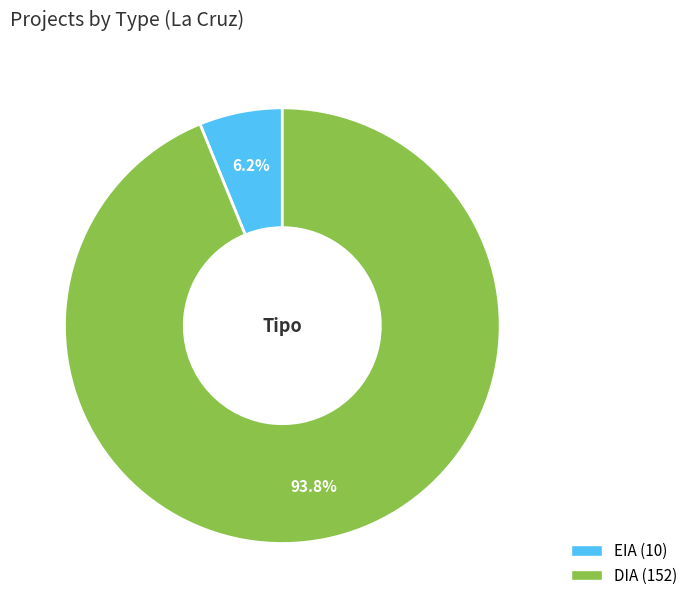

What is the ratio of the value at EIA to the value at DIA?

0.1